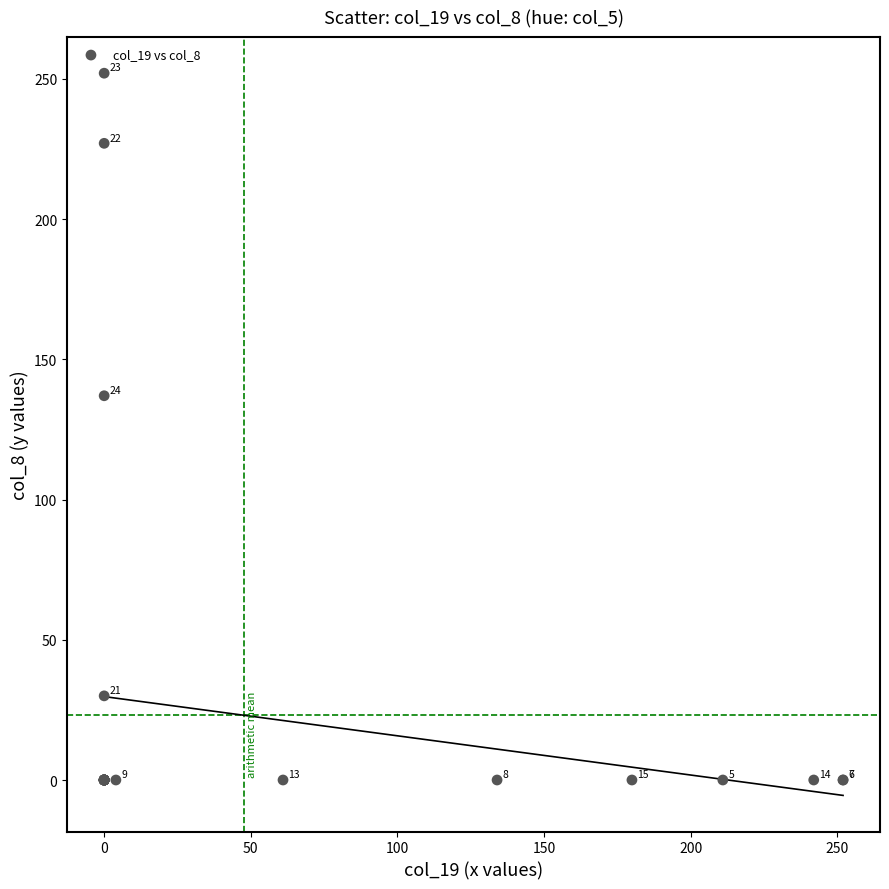

What Y value in the scatter plot is closest to 126?

137